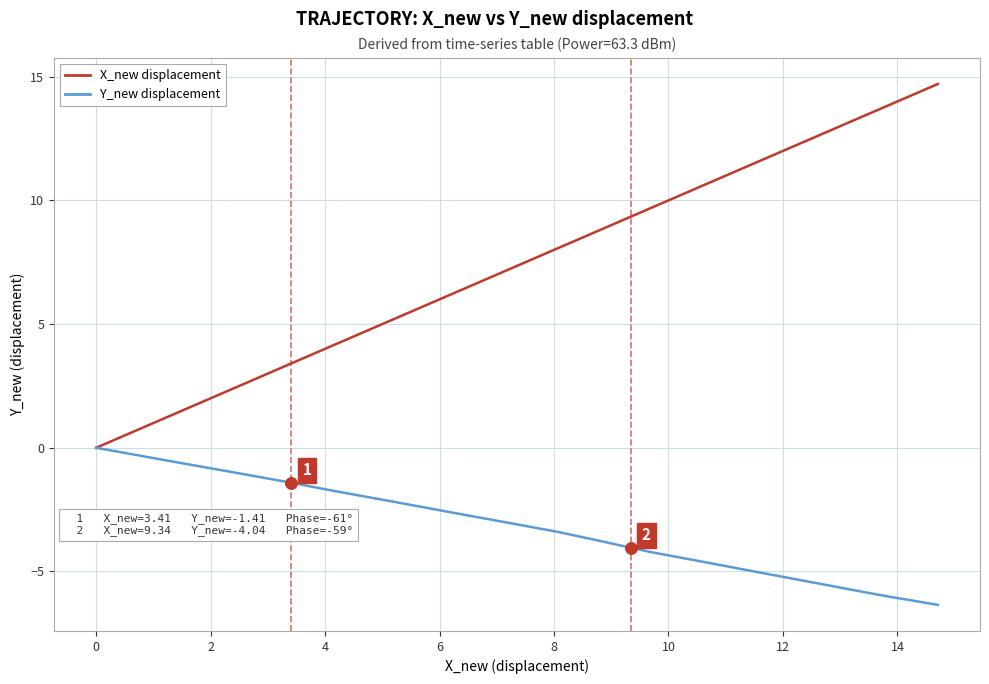

Which series has the largest range (max minus min)?

X_new displacement